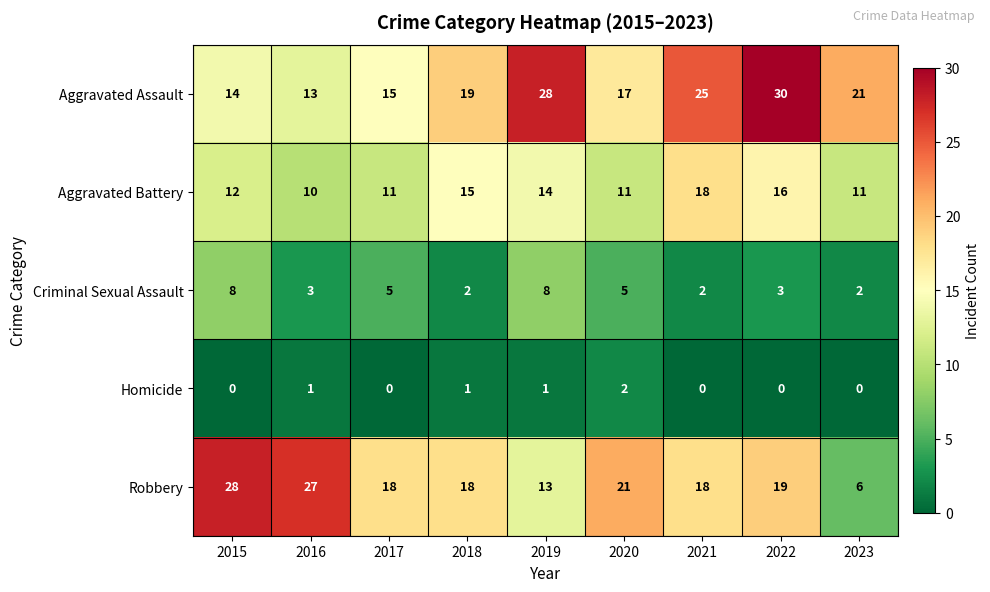

What is the average value of the Aggravated Battery series?

13